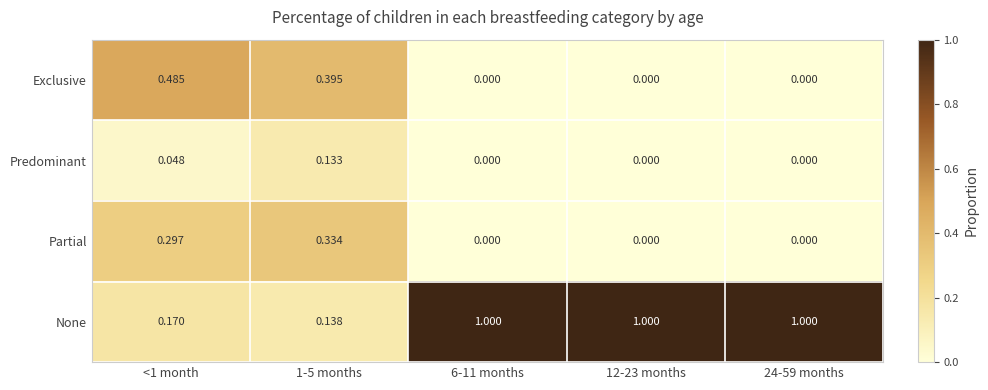

Is the value of Predominant at 1-5 months greater than the value of Partial at 1-5 months?

No